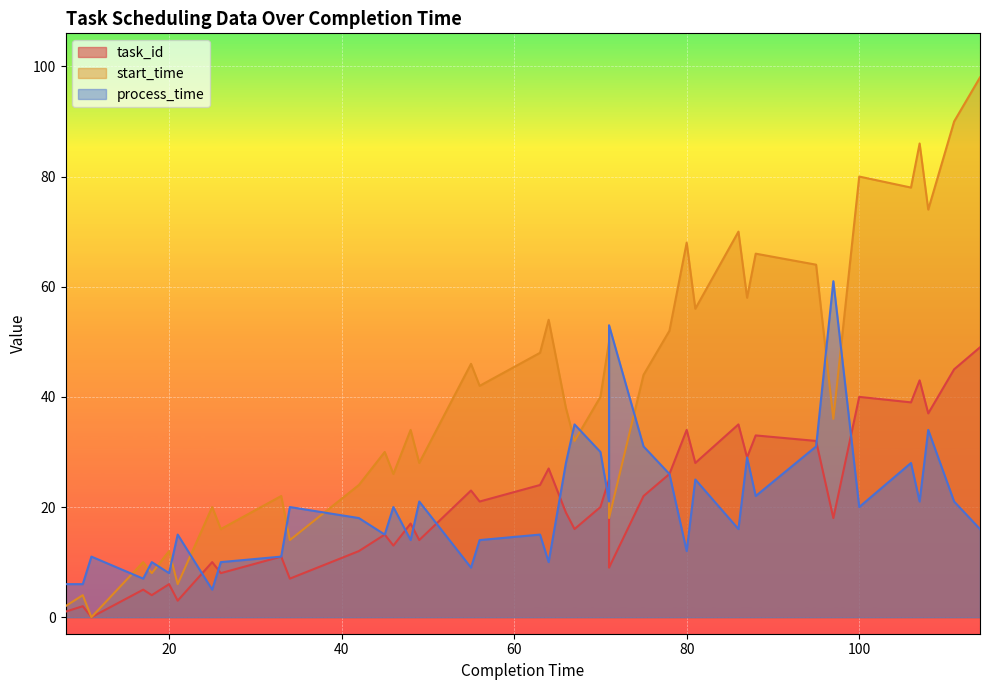

Reading right to left, transcribe all the data shown in this chart.

task_id: 49	45	37	43	39	40	18	32	33	29	35	28	34	26	22	9	25	20	16	19	27	24	21	23	14	17	13	15	12	7	11	8	10	3	6	4	5	0	2	1
start_time: 98	90	74	86	78	80	36	64	66	58	70	56	68	52	44	18	50	40	32	38	54	48	42	46	28	34	26	30	24	14	22	16	20	6	12	8	10	0	4	2
process_time: 16	21	34	21	28	20	61	31	22	29	16	25	12	26	31	53	21	30	35	28	10	15	14	9	21	14	20	15	18	20	11	10	5	15	8	10	7	11	6	6